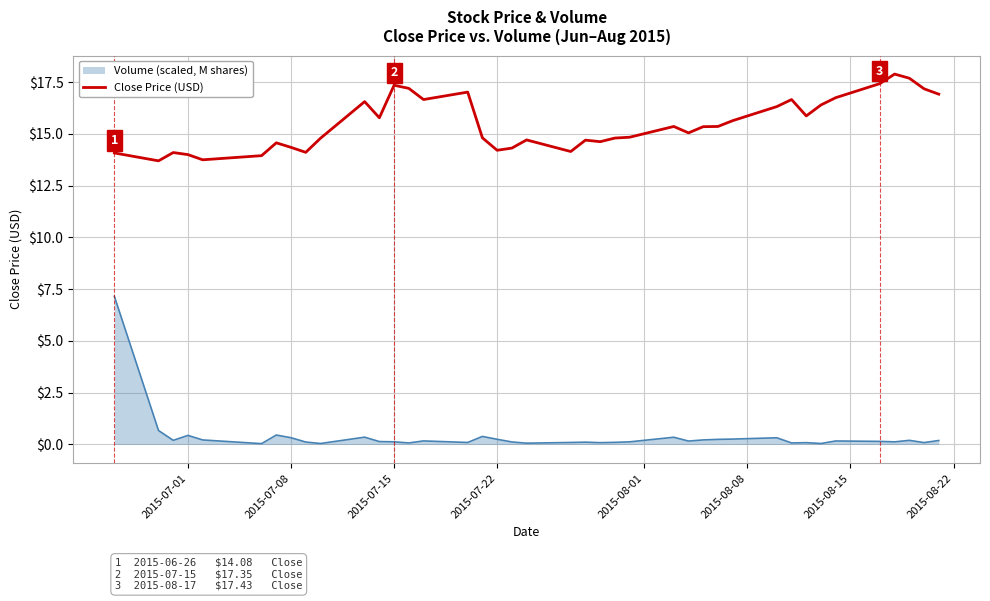

True or false: Close Price (USD) and Volume (scaled, M shares) cross at least once.

False